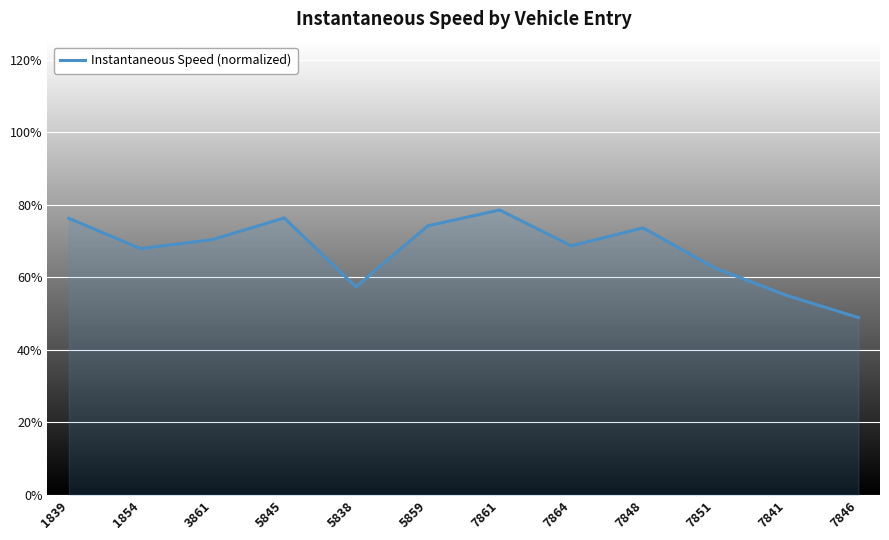

The chart shows a value of 0.8 at 1839. True or false?

True